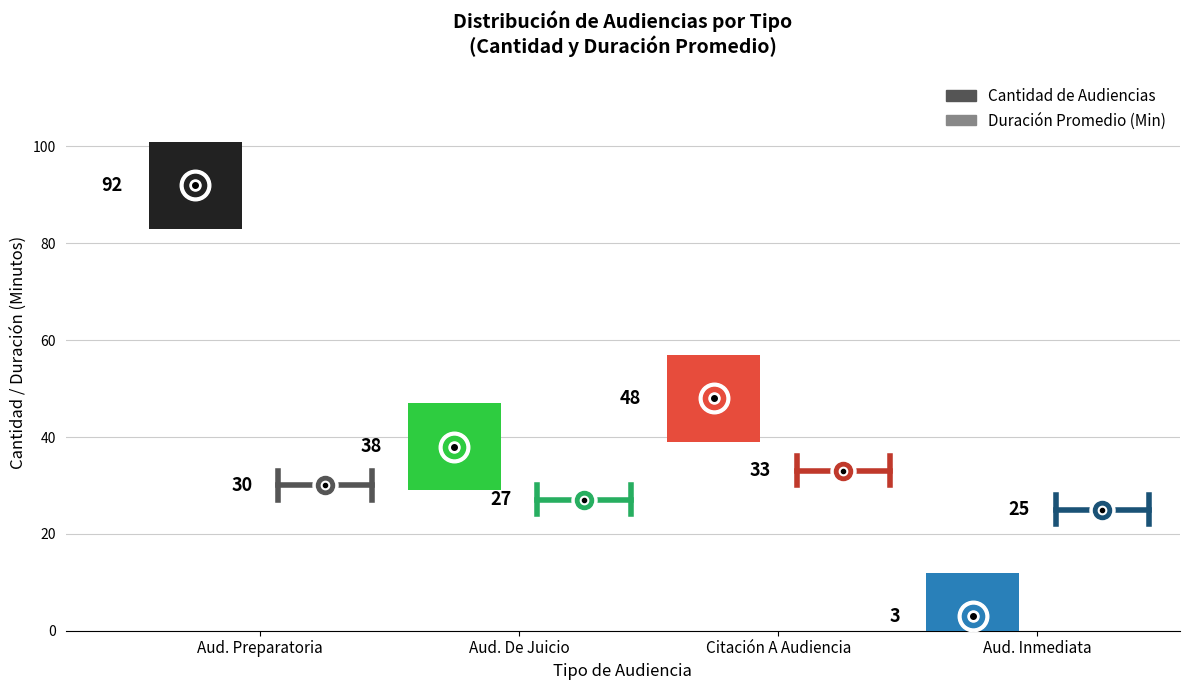

Where is the first local maximum for Cantidad de Audiencias?

Citación A Audiencia